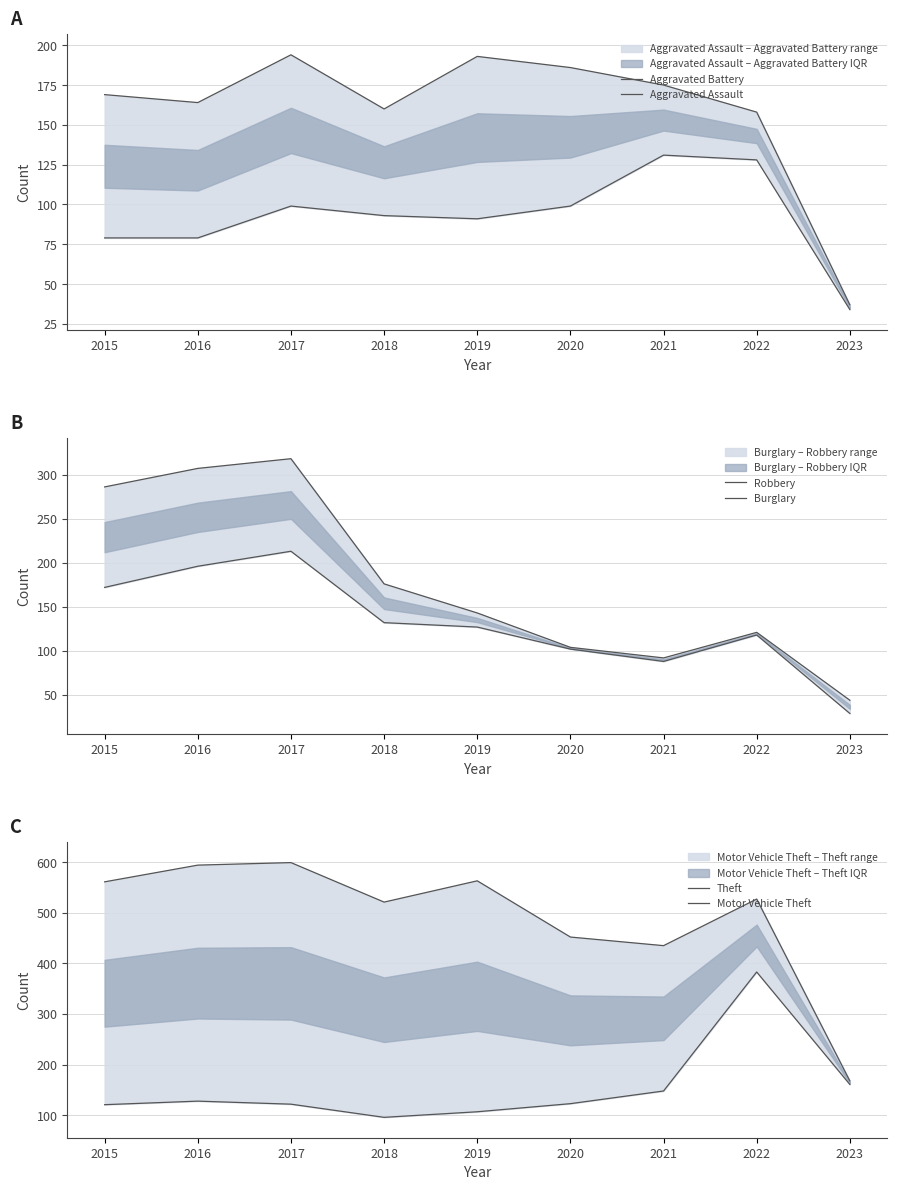

Which series ends up on top after the final intersection of Burglary and Aggravated Battery?

Aggravated Battery